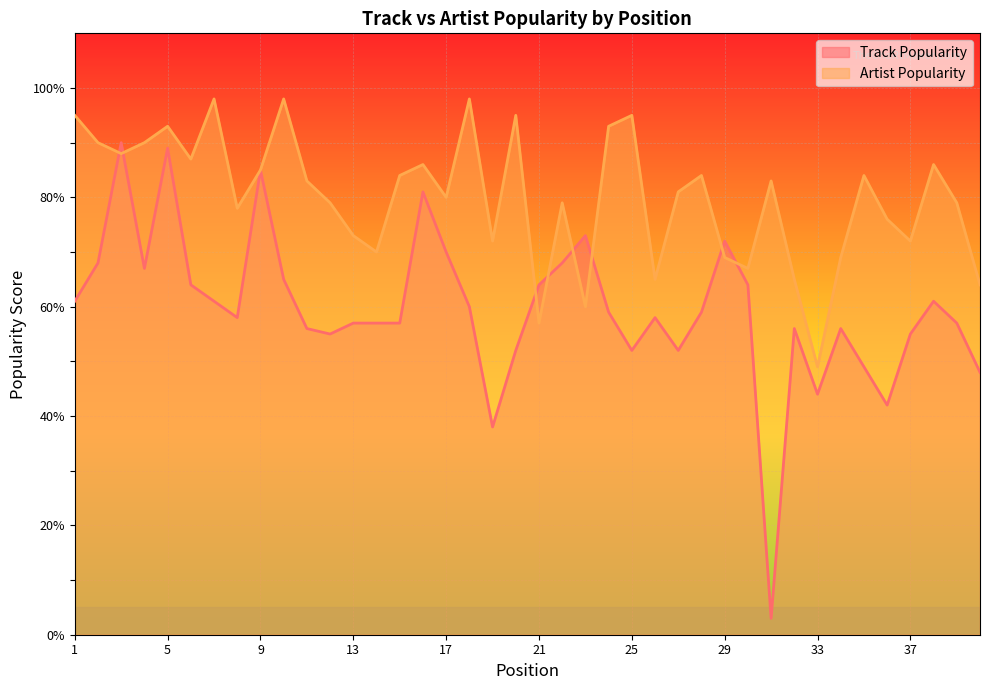

What is the sum of all Artist Popularity values?

3199